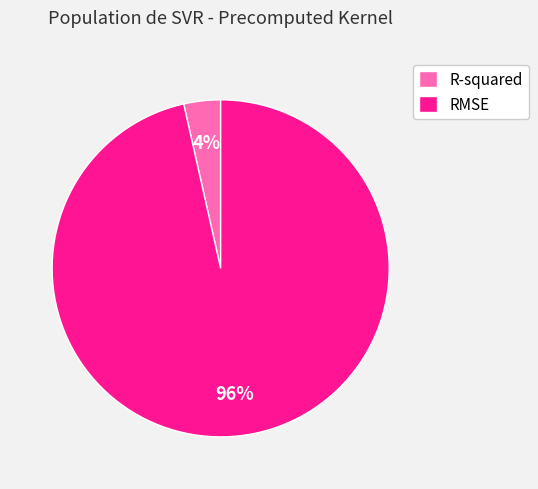

Is the sum of RMSE and R-squared greater than half?

Yes